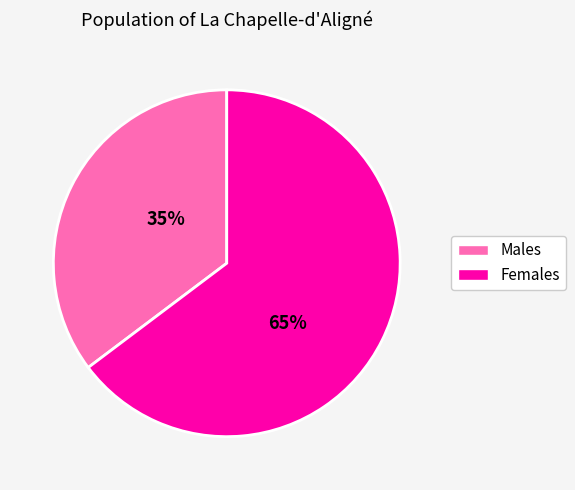

To the nearest percent, what is the average slice percentage?

50%